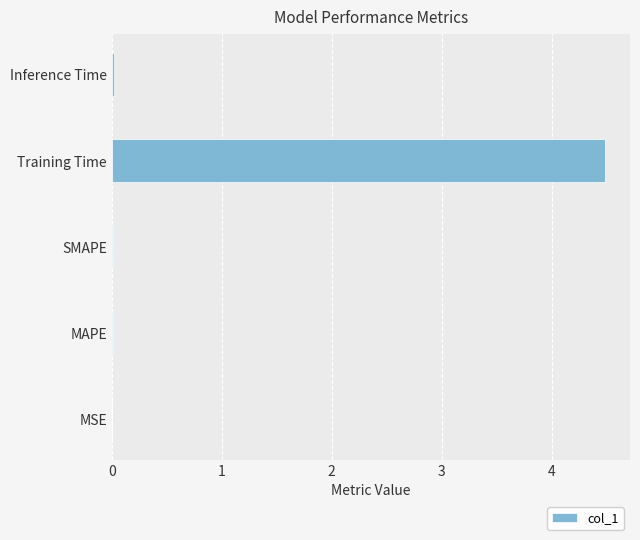

At which category does the chart reach its peak across all series?

Training Time